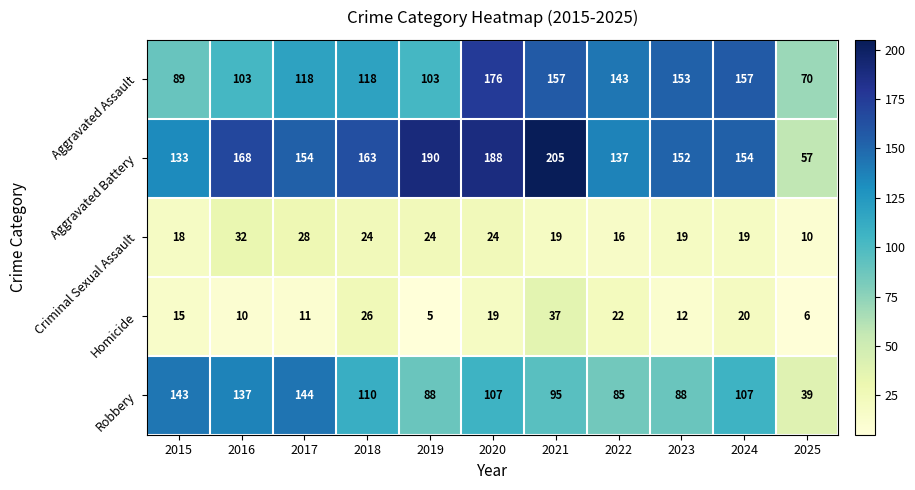

At which category does the chart reach its minimum across all series?

2019